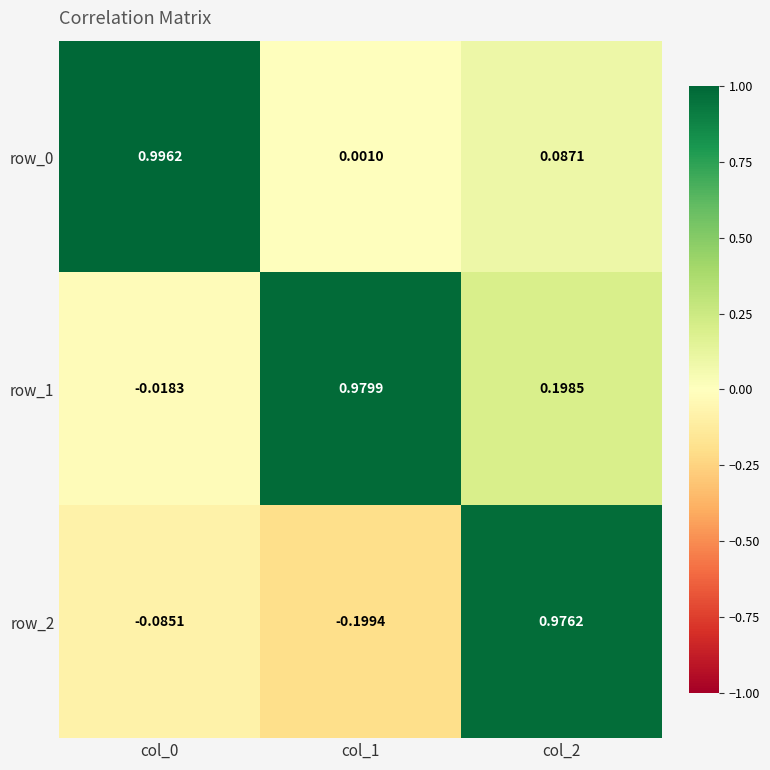

Which series has the largest total across all categories?

row_1